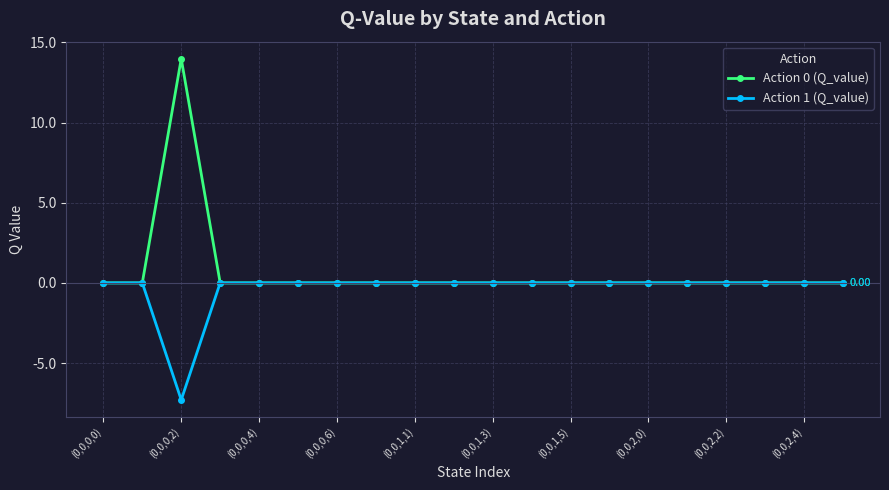

Reading left to right, what are all the values shown in this chart?

Action 0 (Q_value): 0.0	0.0	14.0	0.0	0.0	0.0	0.0	0.0	0.0	0.0	0.0	0.0	0.0	0.0	0.0	0.0	0.0	0.0	0.0	0.0
Action 1 (Q_value): 0.0	0.0	-7.3	0.0	0.0	0.0	0.0	0.0	0.0	0.0	0.0	0.0	0.0	0.0	0.0	0.0	0.0	0.0	0.0	0.0